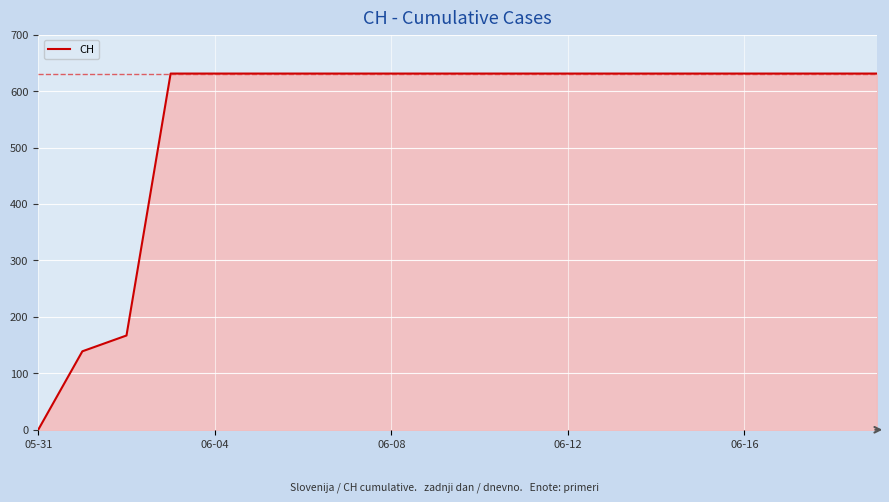

What is the maximum value shown in the chart?

631